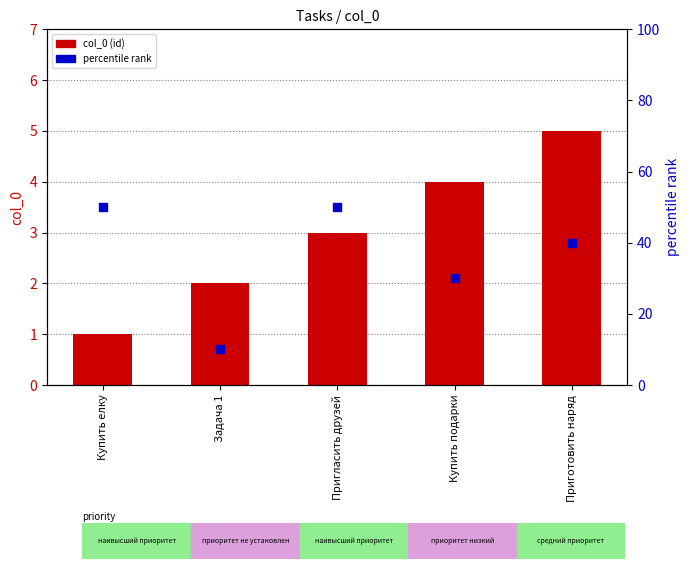

Which series contains the lowest Y value?

col_0 (id)